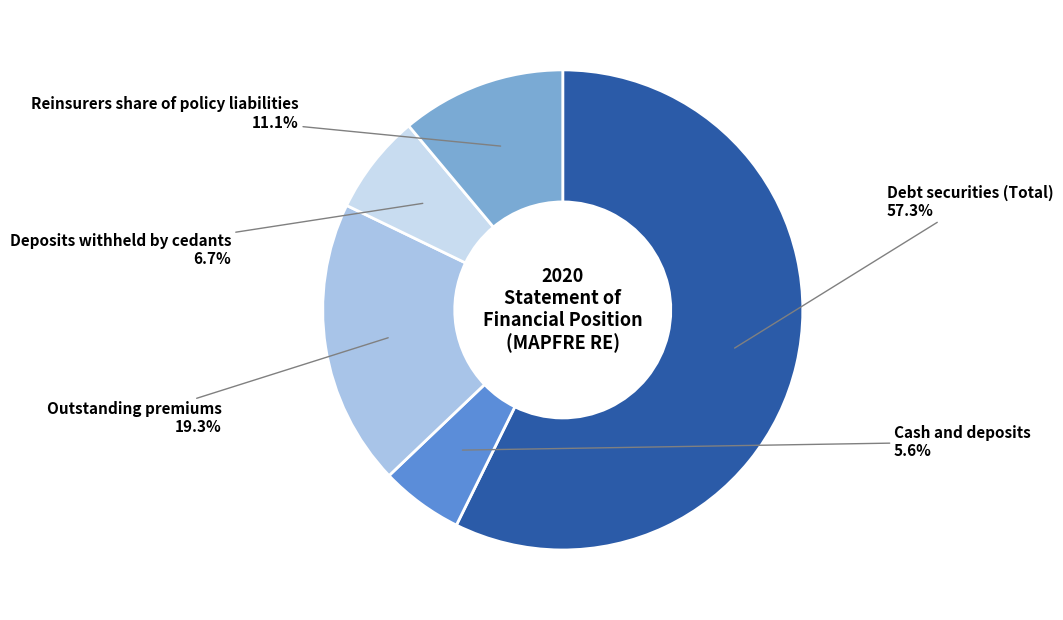

Is there a majority slice in this chart?

Yes